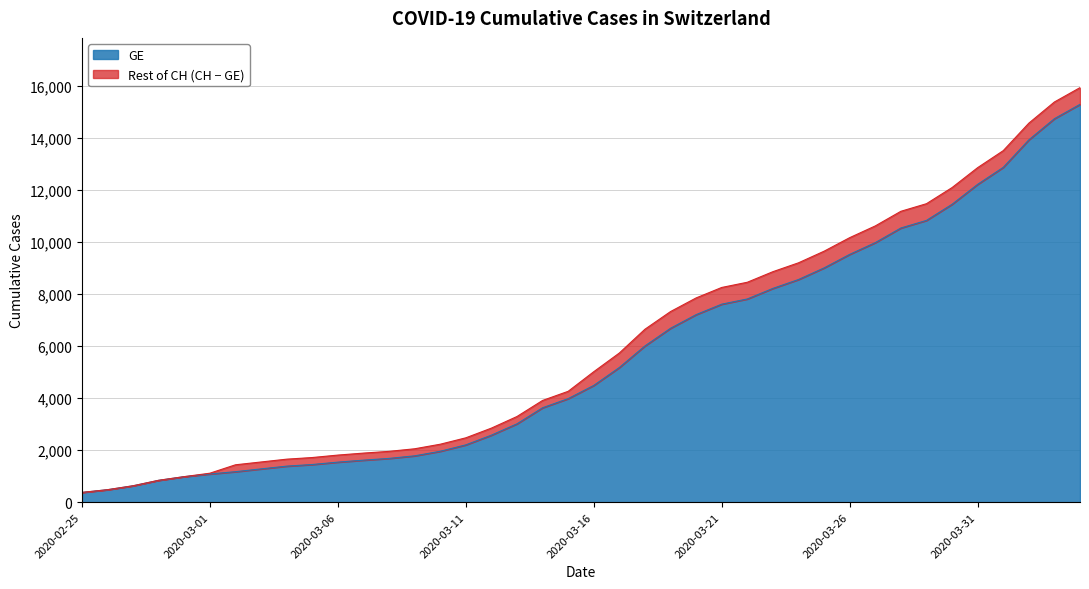

What is the maximum value for GE?

15284